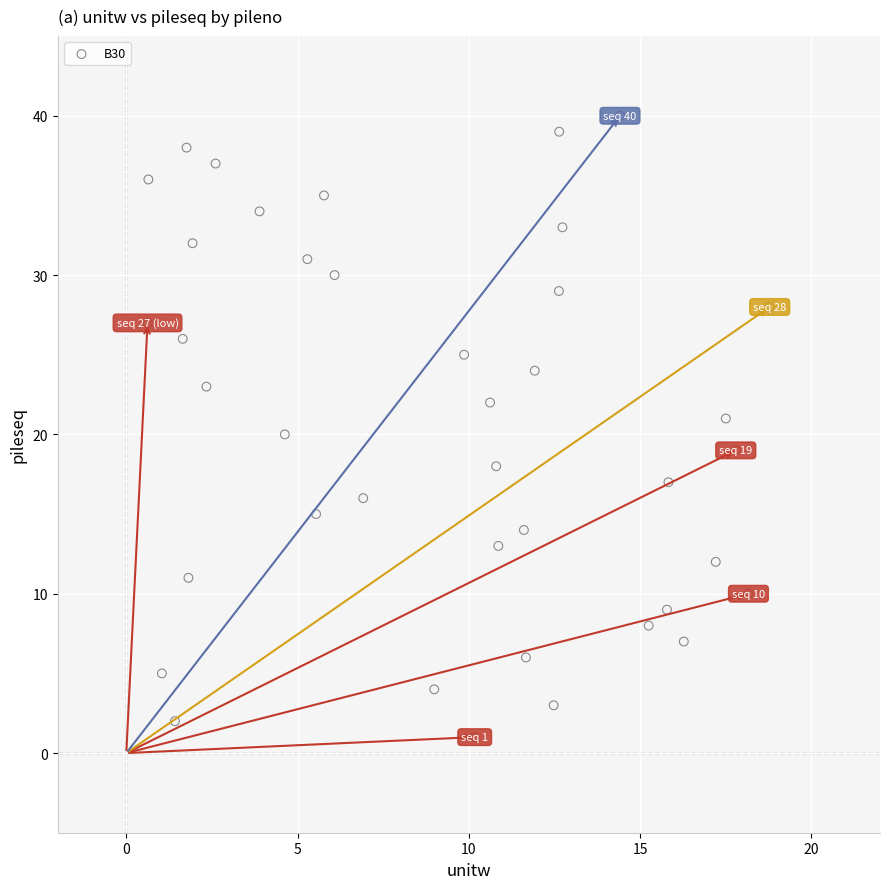

What is the range of Y values (max minus min)?

39